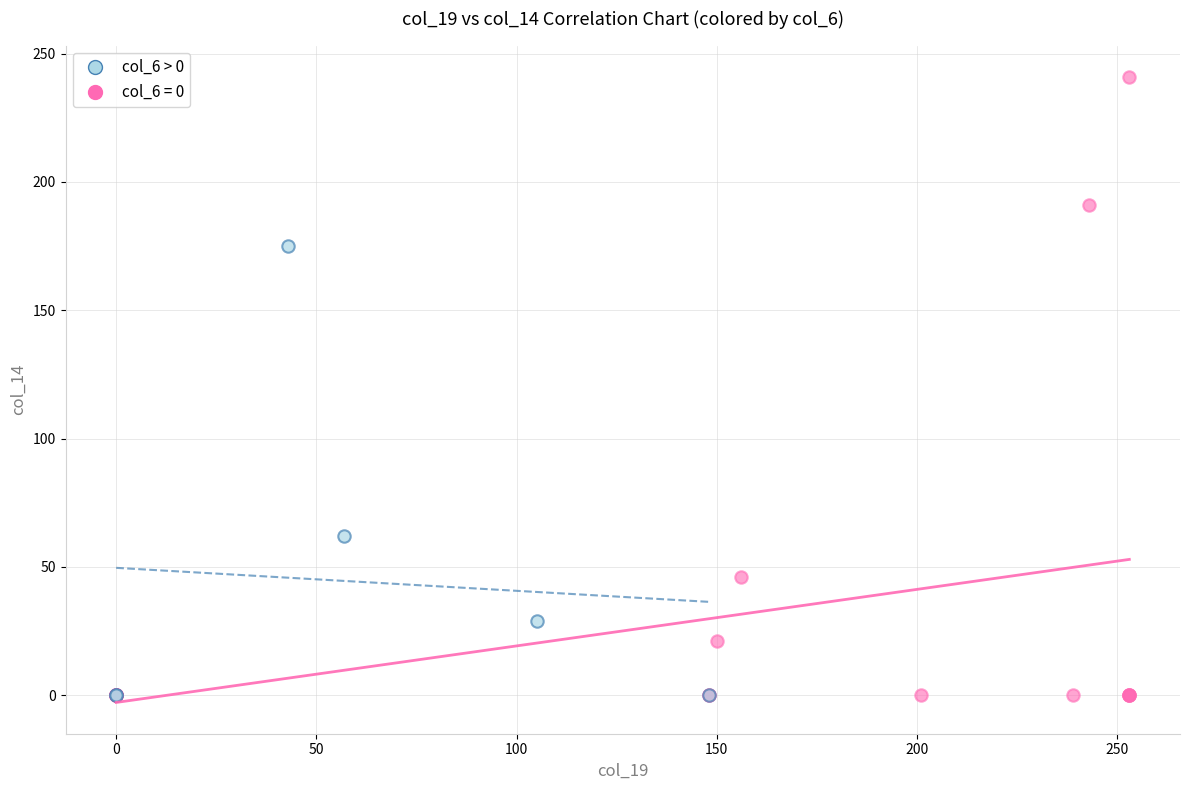

Which series contains the highest Y value?

col_6 = 0